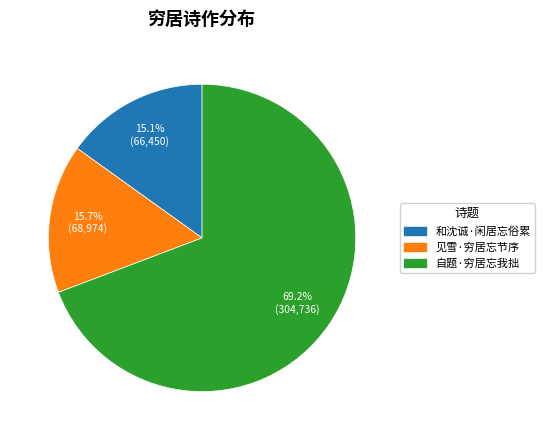

Is it true that 见雪·穷居忘节序 is 1% of the pie?

False